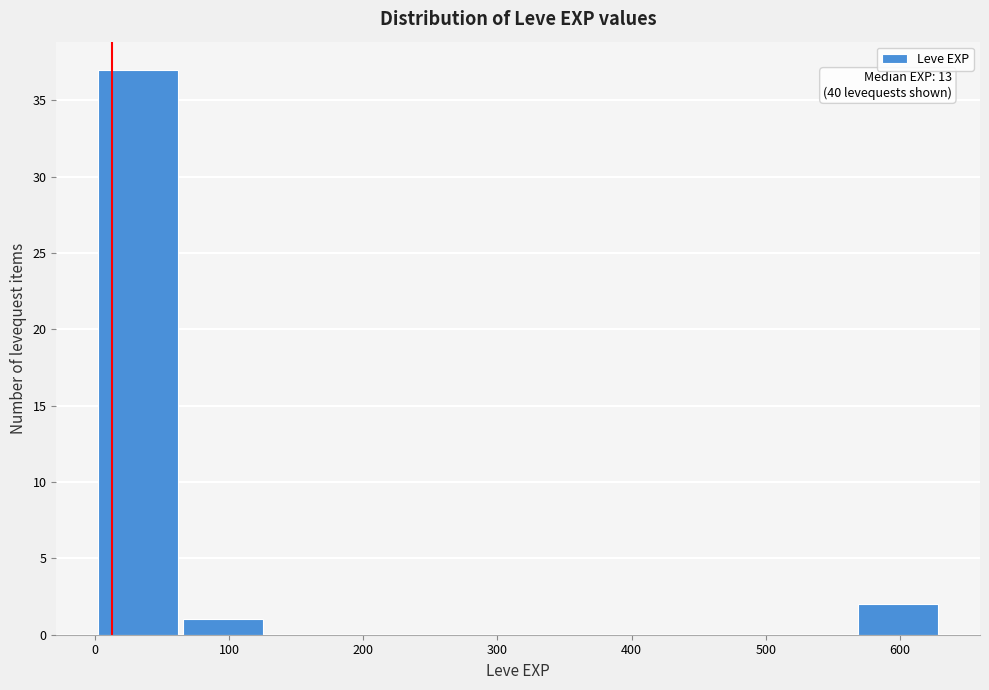

Which range on the x-axis has the tallest bar?

0 to 60